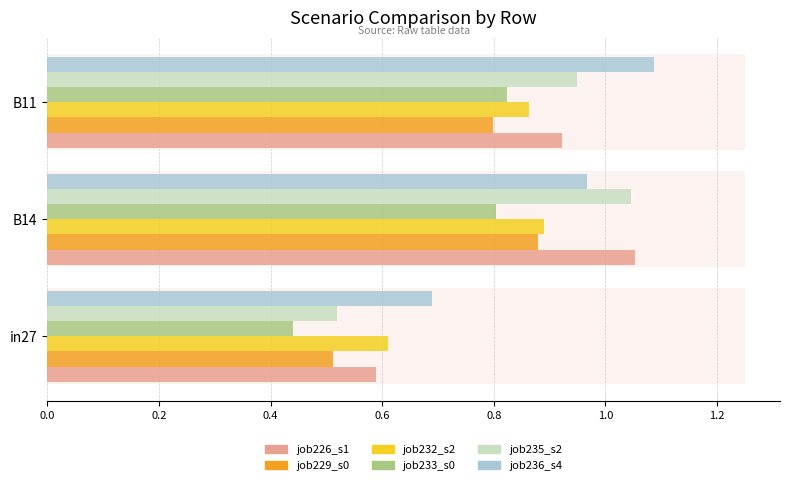

Is it true that job235_scenario2_466 equals 0.8 at in27?

False